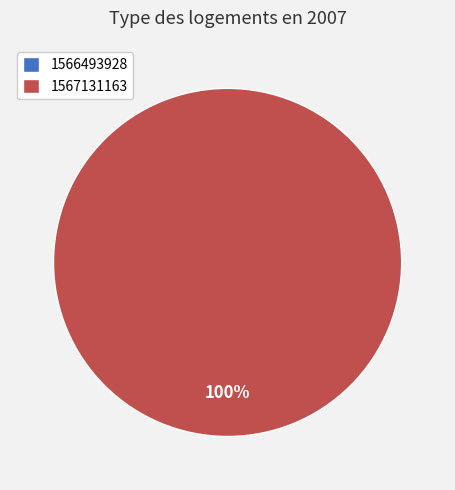

Which category has the smallest portion of the pie?

1566493928